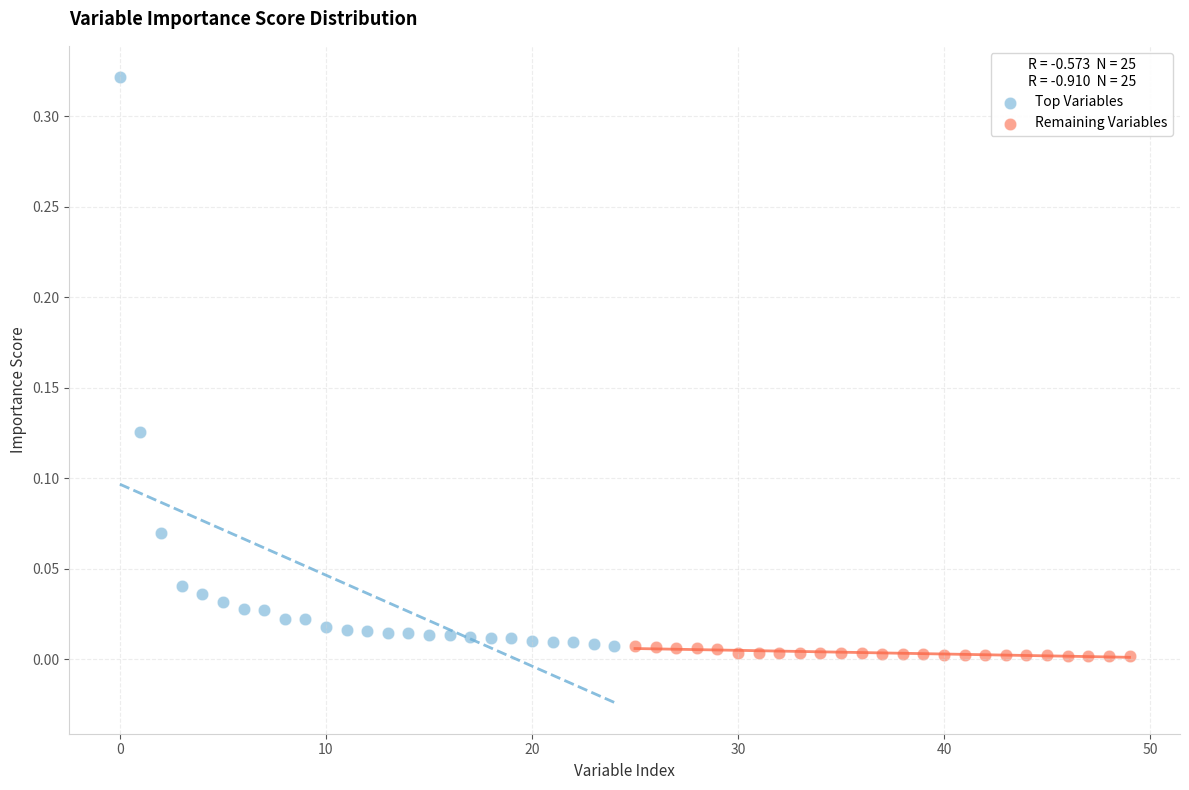

Which series contains the highest Y value?

Top Variables